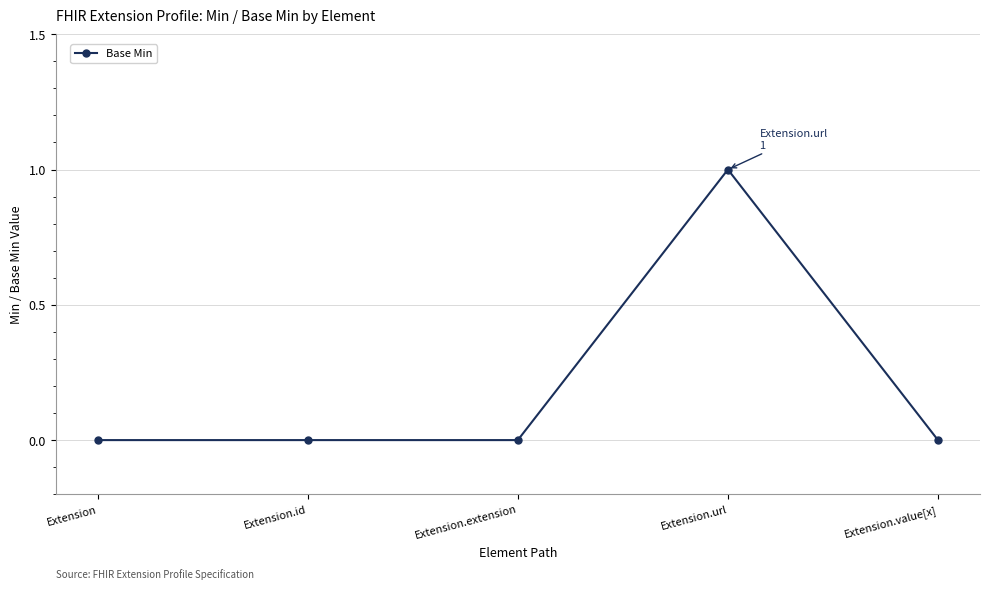

Between Extension and Extension.url, which is larger?

Extension.url